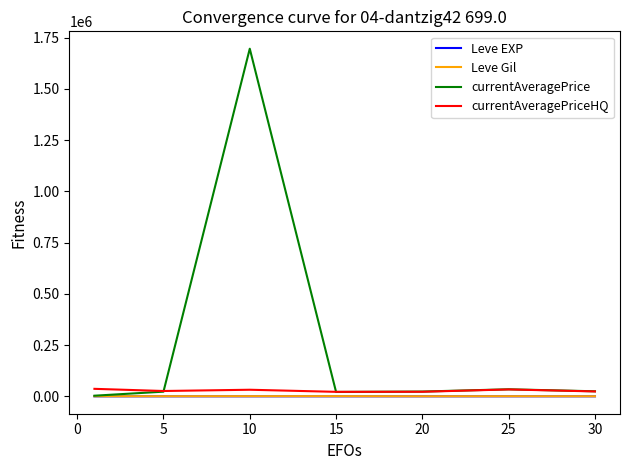

Which series has the largest total across all categories?

currentAveragePrice